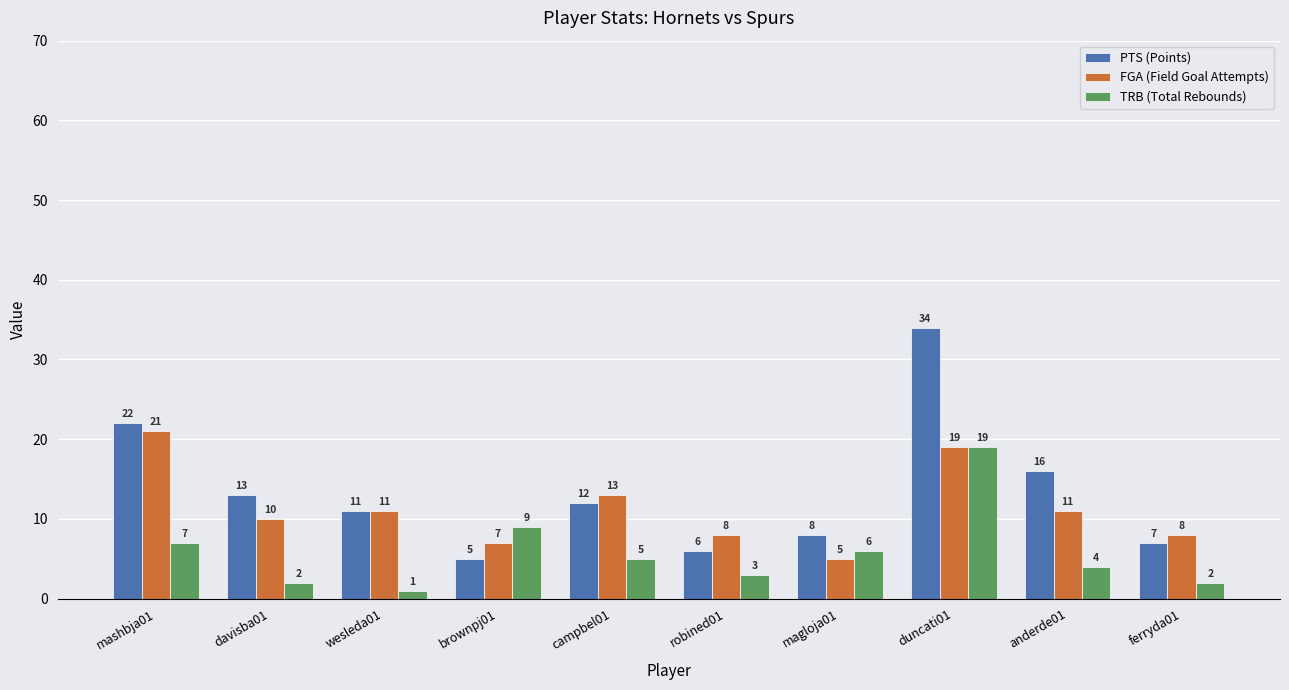

Reading left to right, transcribe all the data shown in this chart.

PTS (Points): 22	13	11	5	12	6	8	34	16	7
FGA (Field Goal Attempts): 21	10	11	7	13	8	5	19	11	8
TRB (Total Rebounds): 7	2	1	9	5	3	6	19	4	2